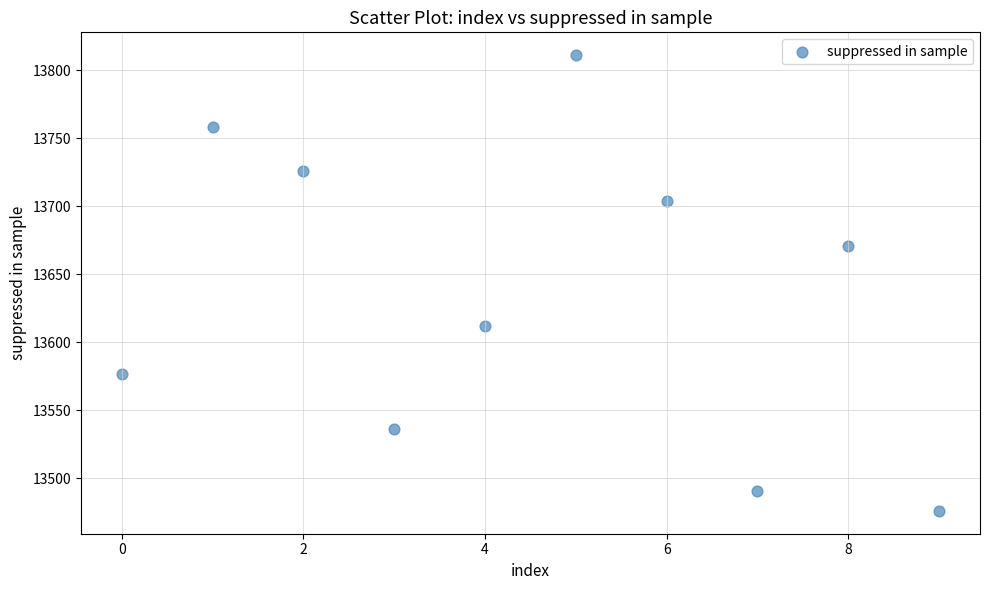

What is the range of Y values (max minus min)?

335